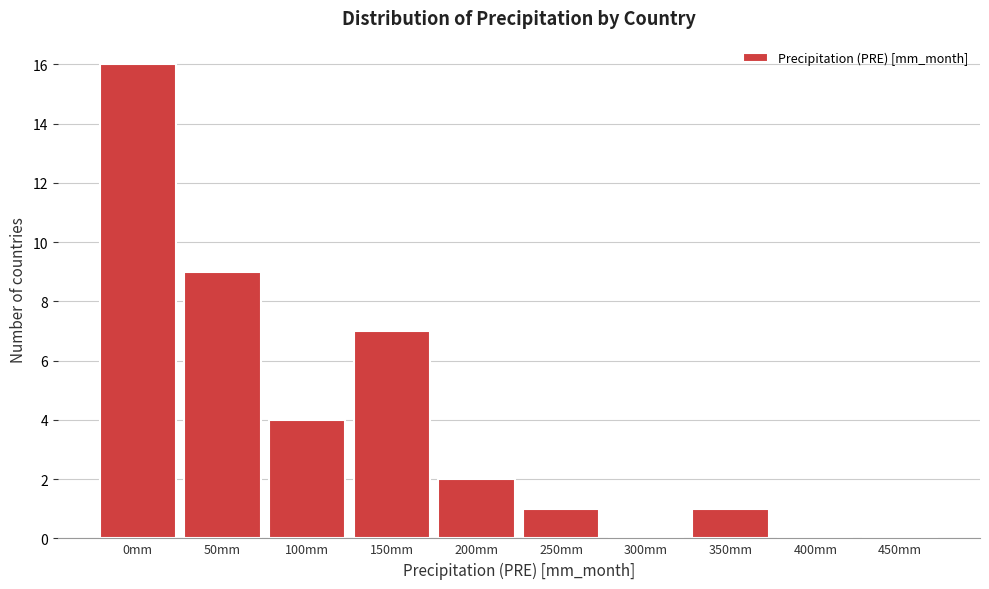

Reading left to right, what are all the values shown in this chart?

0mm=16	50mm=9	100mm=4	150mm=7	200mm=2	250mm=1	300mm=0	350mm=1	400mm=0	450mm=0